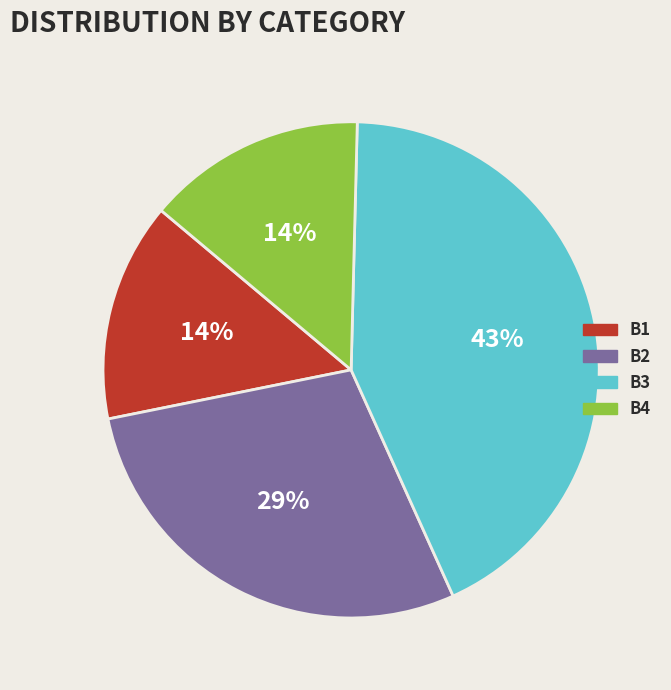

To the nearest percent, what is the difference between the largest and smallest slice percentages?

29%